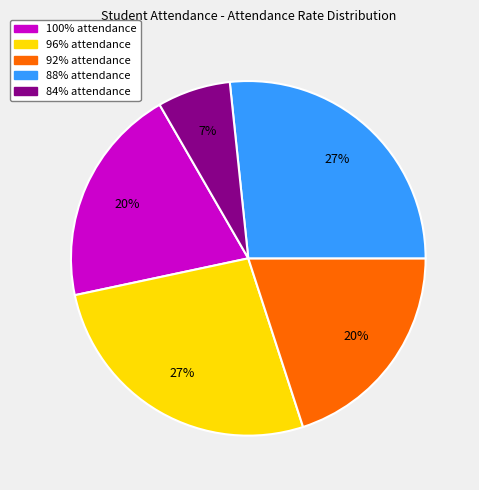

Does any single category account for the majority?

No